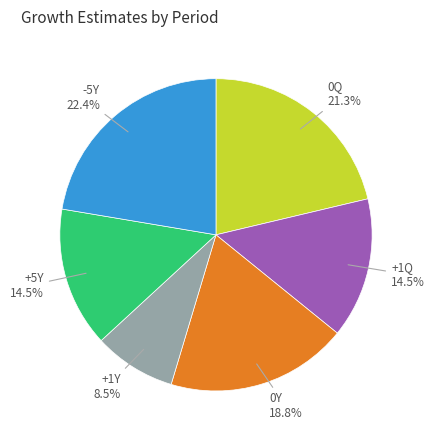

Is there a majority slice in this chart?

No